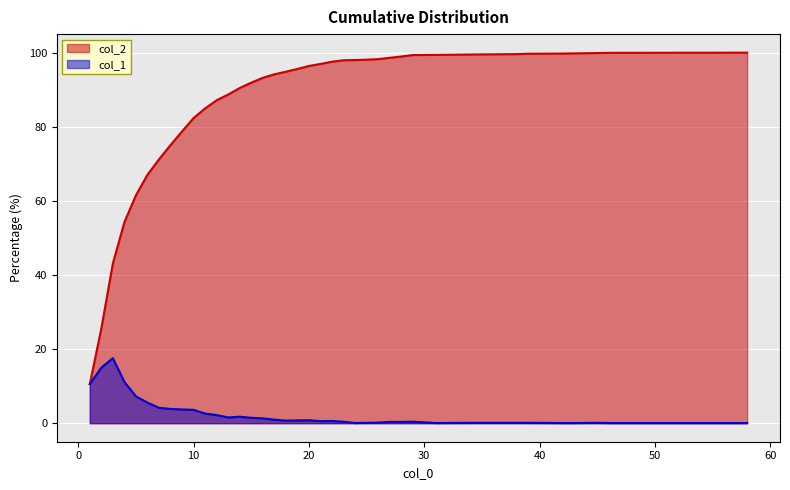

Is the value of col_2 at 43 greater than the value of col_1 at 4?

Yes